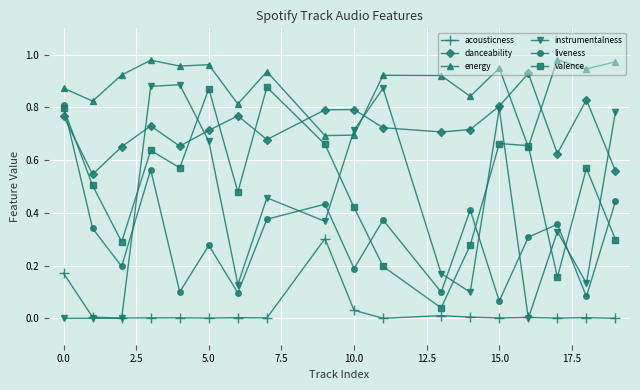

Which series has the largest total across all categories?

energy